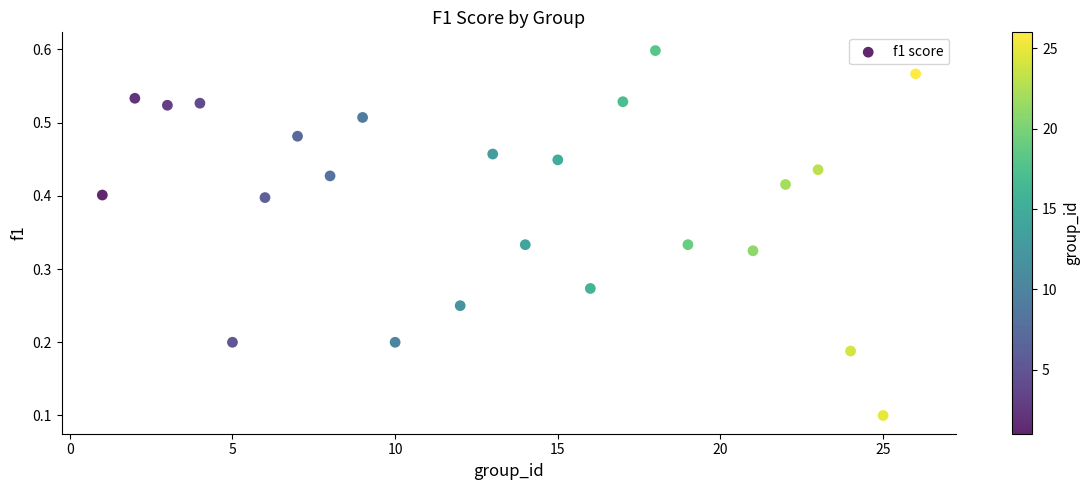

What is the range of X values (max minus min)?

25.0